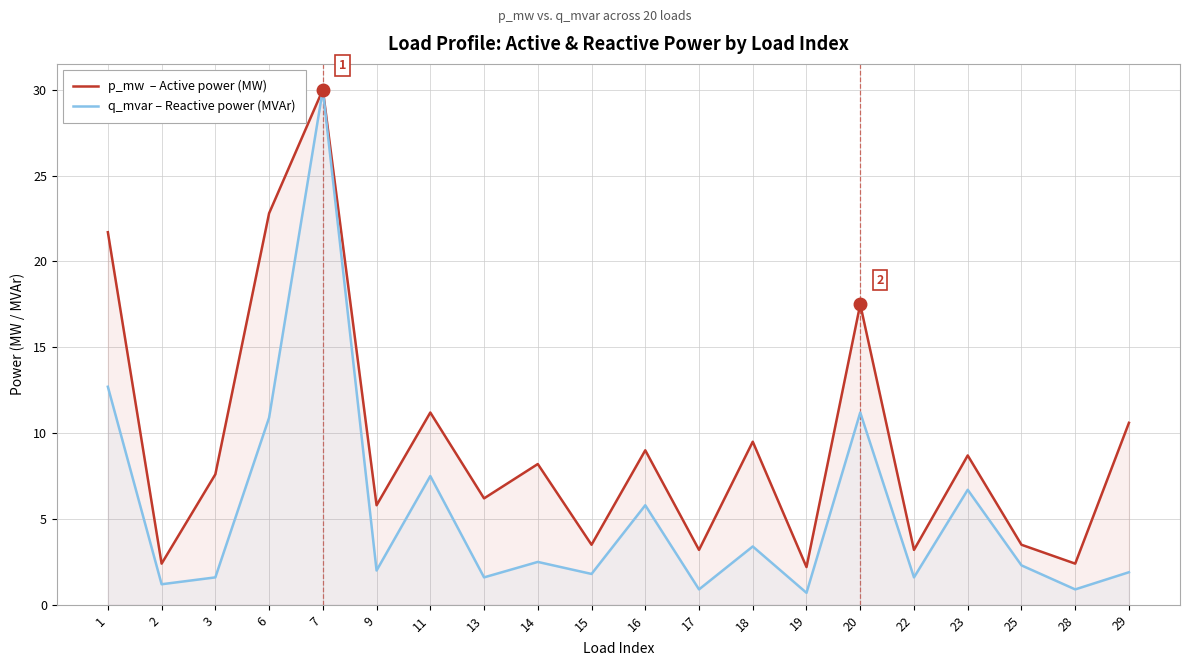

Which category has the highest value in the p_mw  – Active power (MW) series?

7